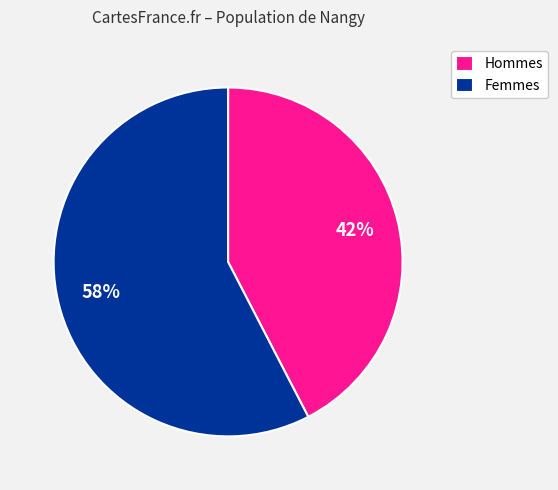

Is there any slice that represents more than half of the pie?

Yes